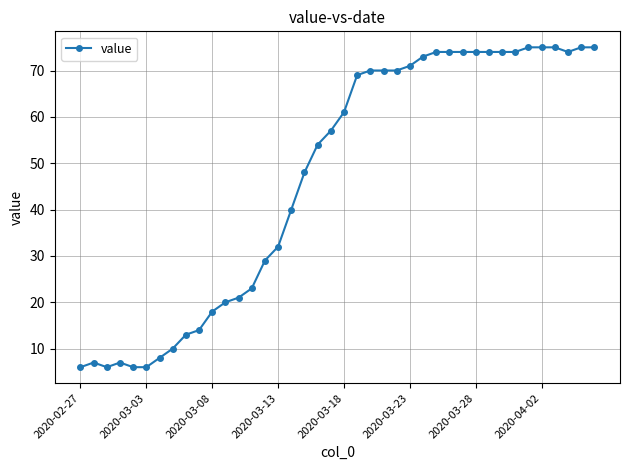

What is the sum of all values?

1876